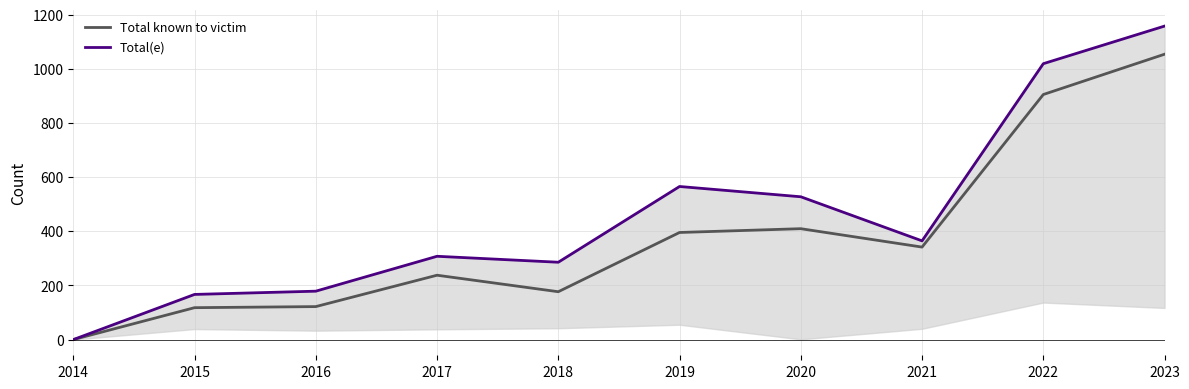

Rank the series by their maximum value, from lowest to highest.

Total known to victim, Total(e)